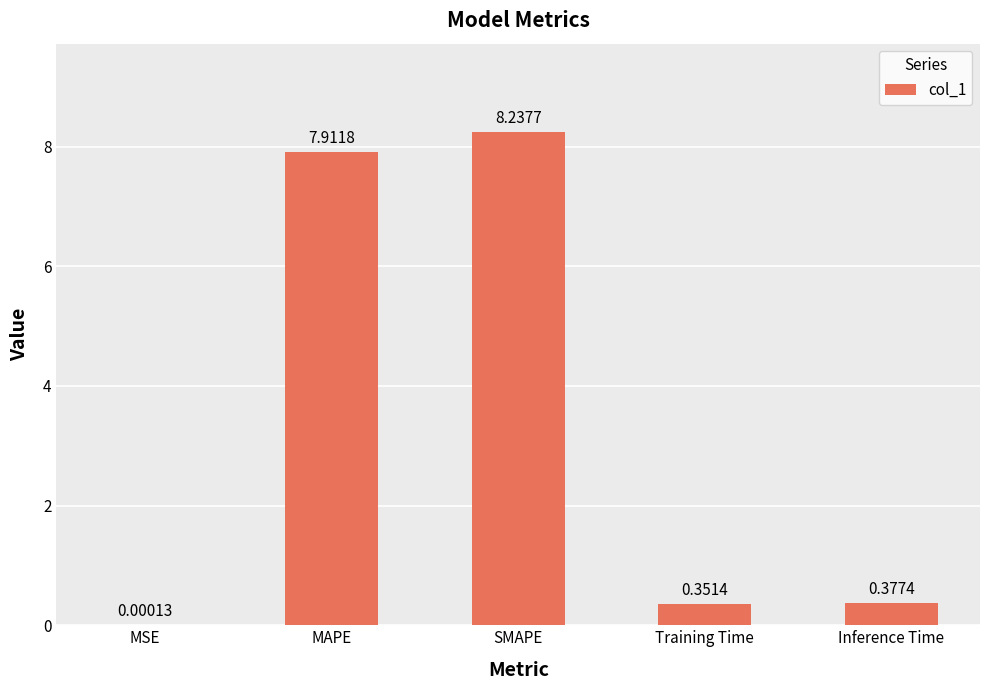

Where is the data nearest to the value 4?

Inference Time